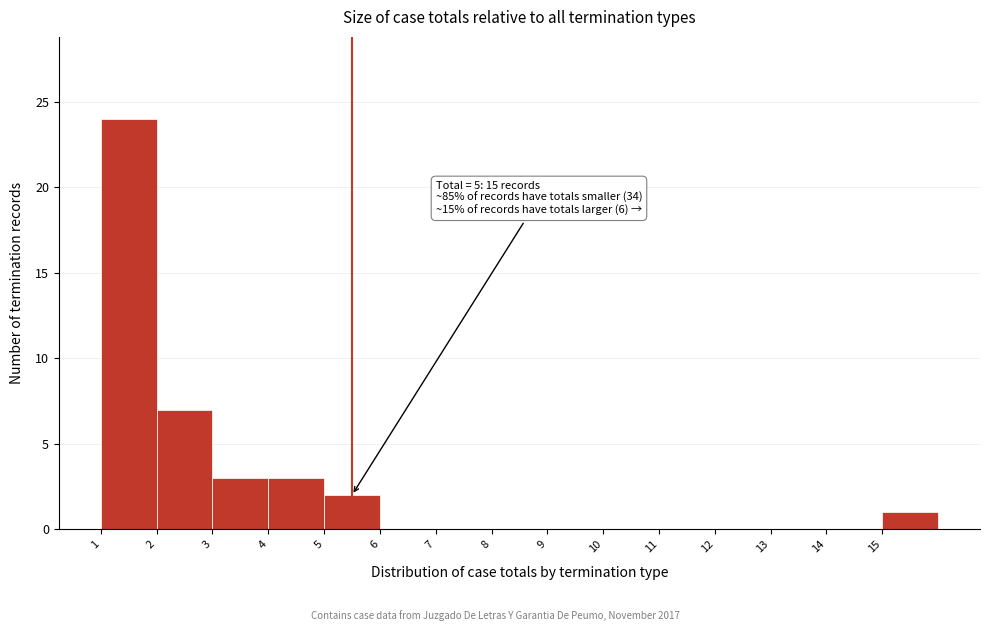

Over which range of the x-axis is the bar tallest?

1 to 2